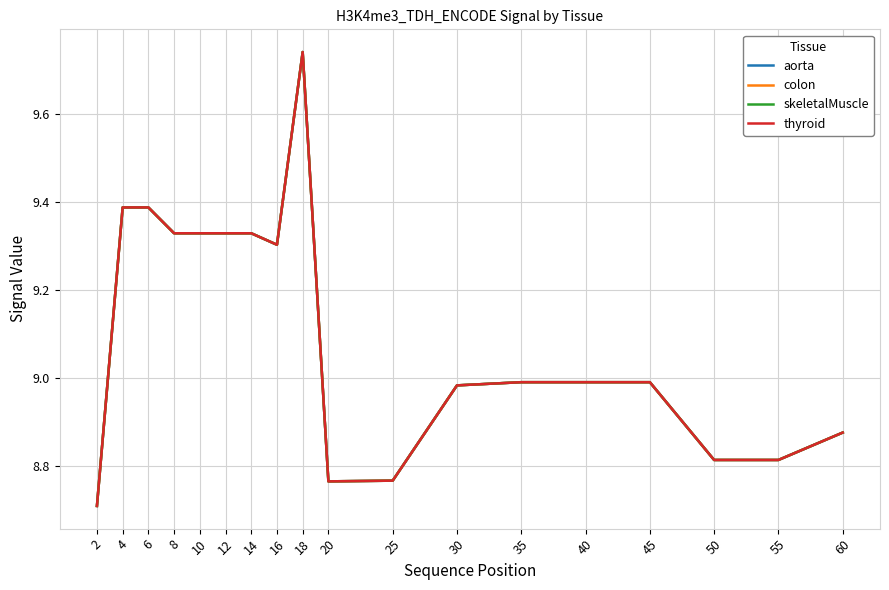

What is the approximate value of skeletalMuscle at 40?

9.0